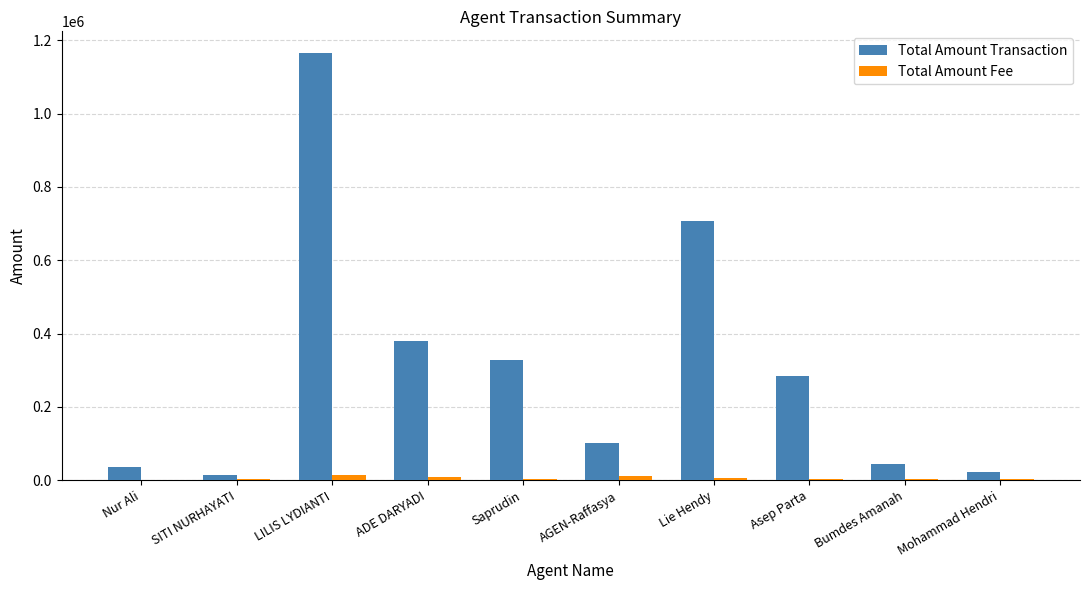

Reading left to right, what are all the values shown in this chart?

Total Amount Transaction: 37500	15490	1165903	379516	327537	100491	706000	283634	44255	23000
Total Amount Fee: 1450	3000	13400	9000	3000	12350	5000	3000	3700	2500